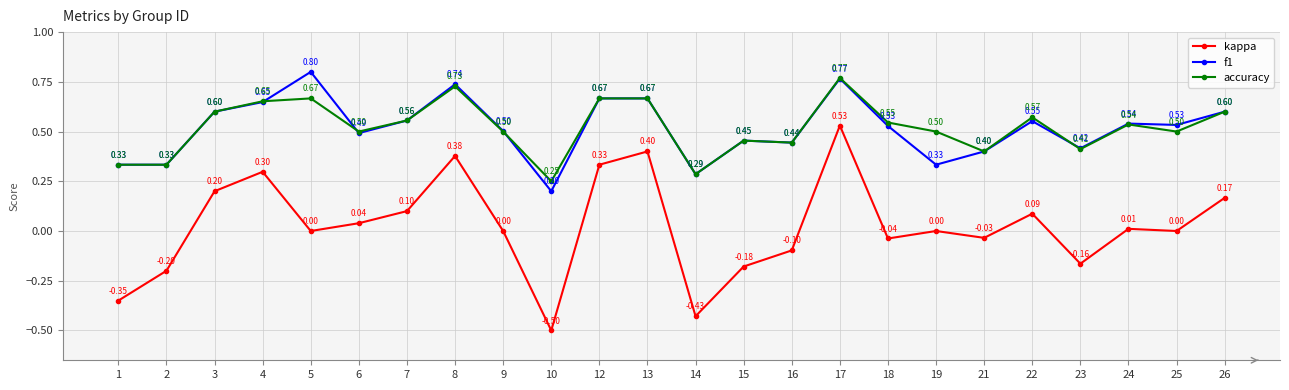

What is the value of the f1 point at the 19th from the left?

0.4